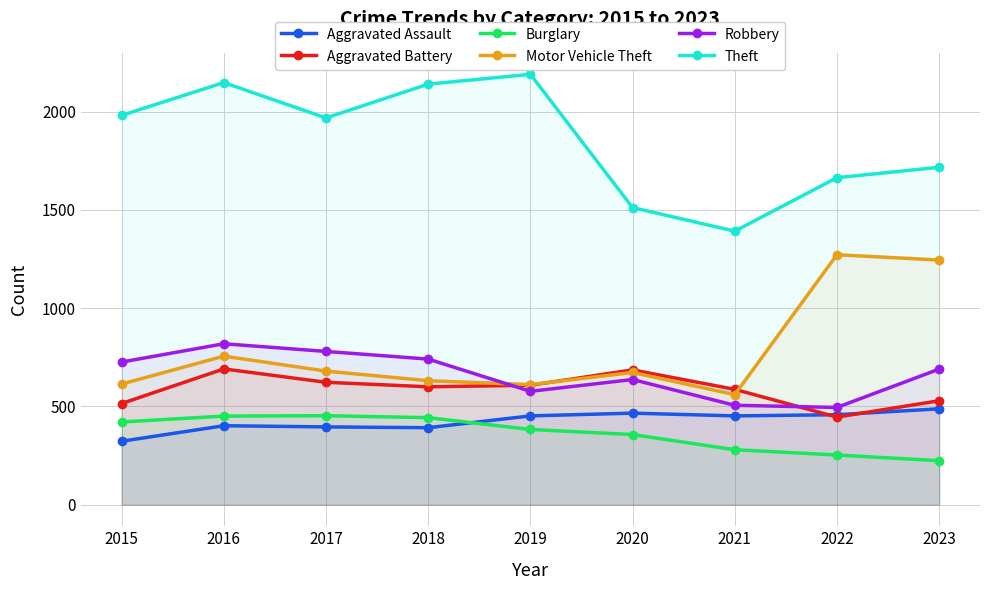

Does the chart have visible grid lines?

Yes